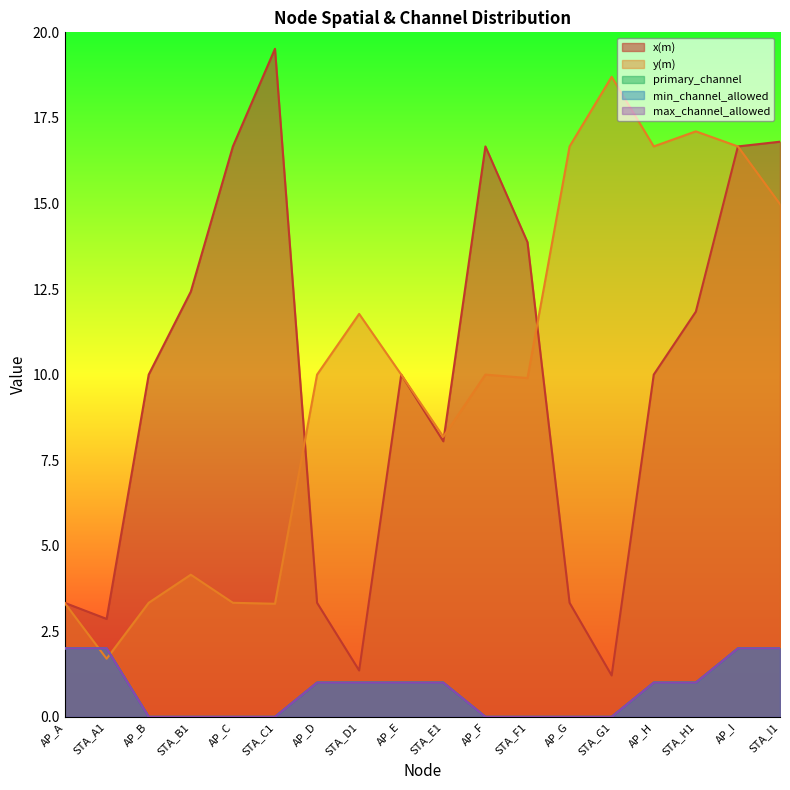

What position from the right is AP_E?

10